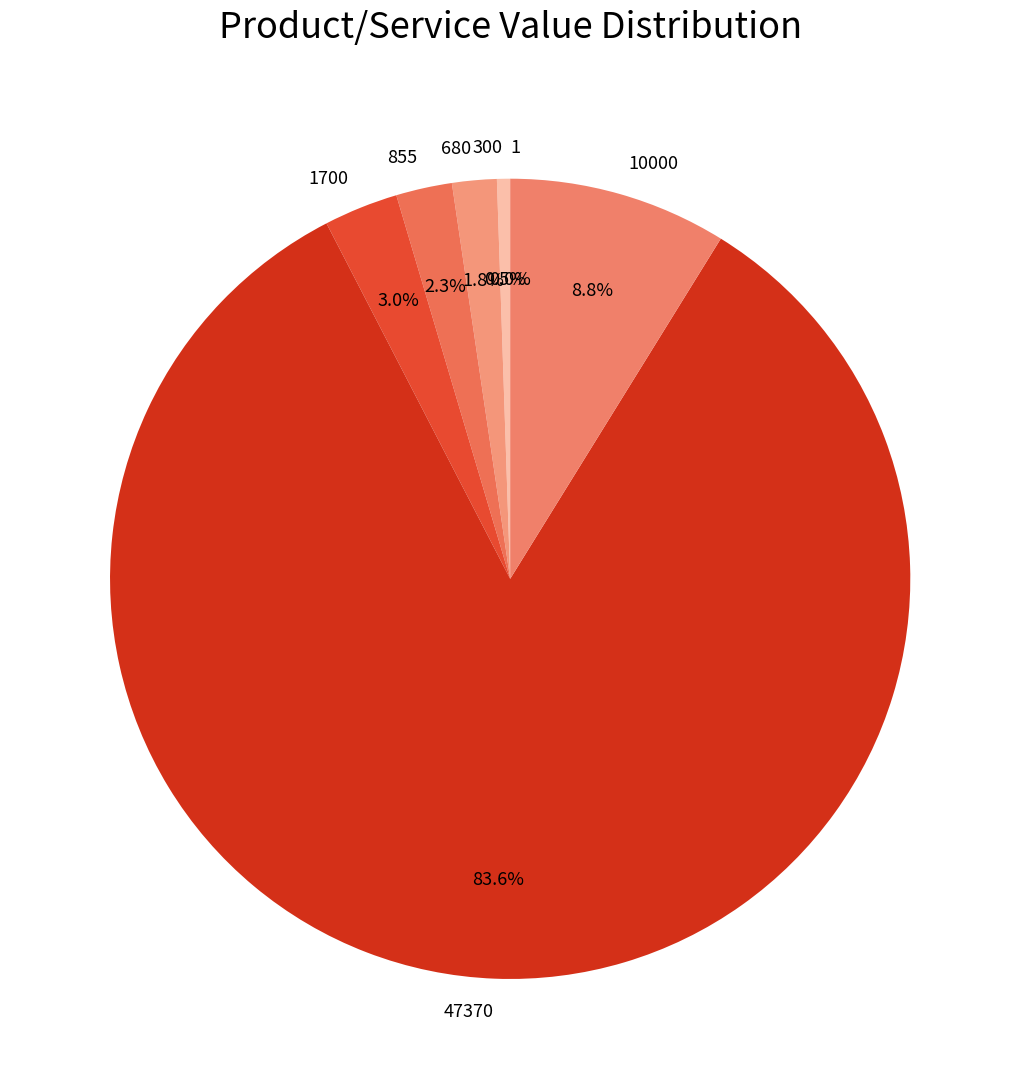

Which category has the biggest portion of the pie?

47370